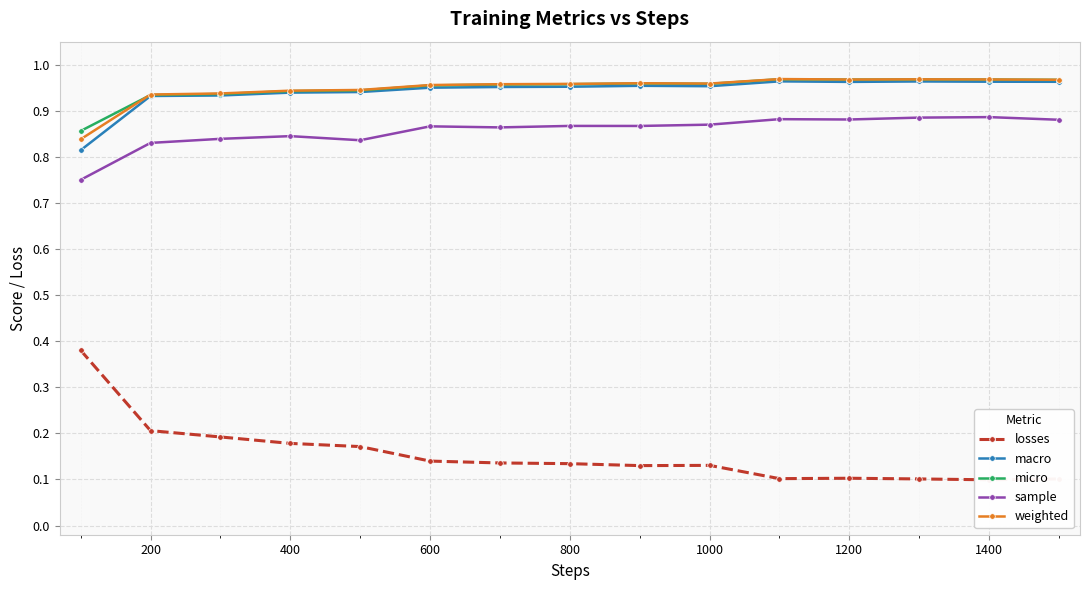

Count the losses values in the range 0 to 1.

15